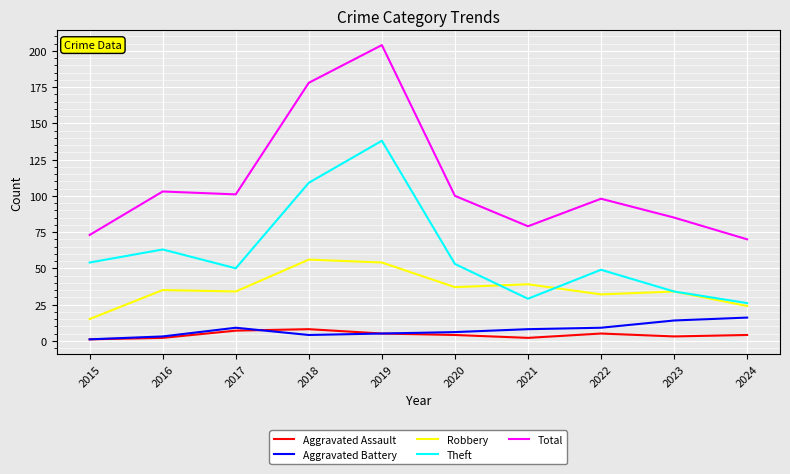

Which label corresponds to the largest value in the chart?

2019